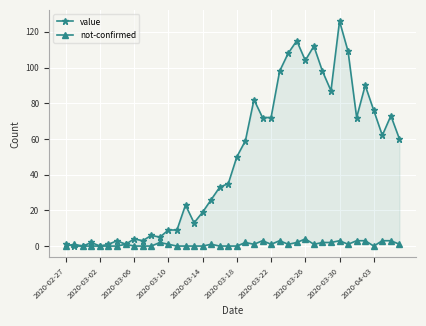

Reading right to left, extract all data points from this chart.

value: 60	73	62	76	90	72	109	126	87	98	112	104	115	108	98	72	72	82	59	50	35	33	26	19	13	23	9	9	5	6	3	4	1	3	1	0	2	0	0	1
not-confirmed: 1	3	3	0	3	3	1	3	2	2	1	4	2	1	3	1	3	1	2	0	0	0	1	0	0	0	0	1	2	0	0	0	1	0	0	0	0	0	1	0